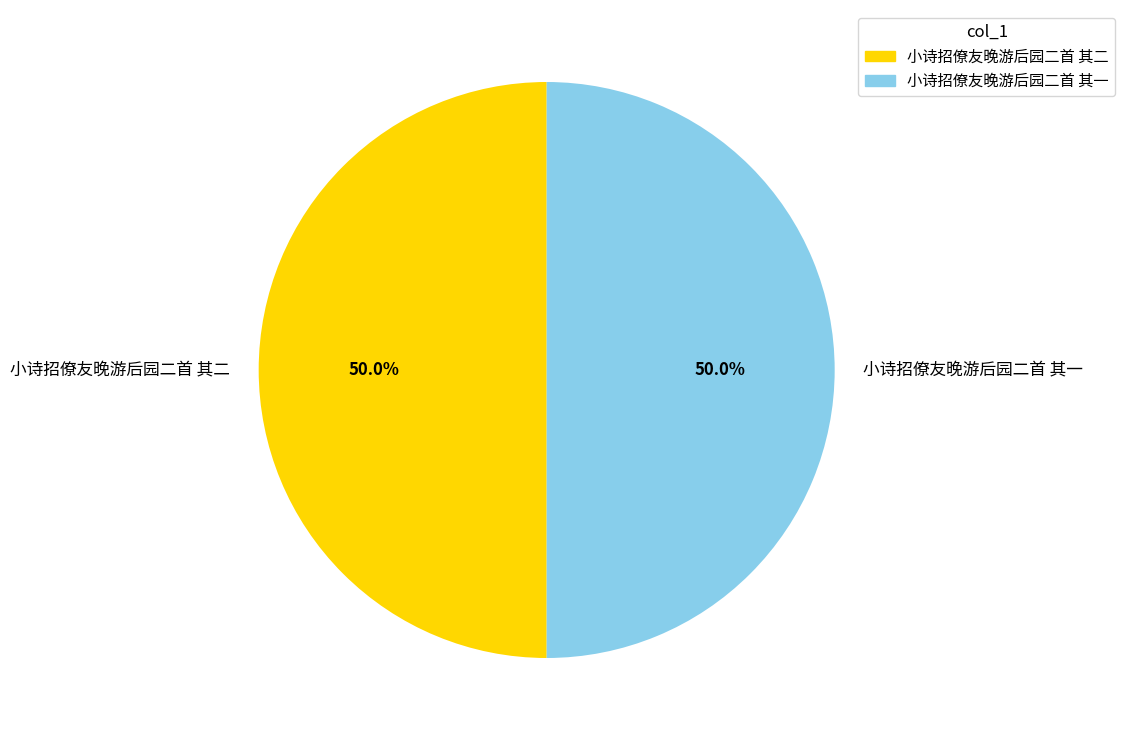

How much of the chart is everything except 小诗招僚友晚游后园二首 其二?

50.0%